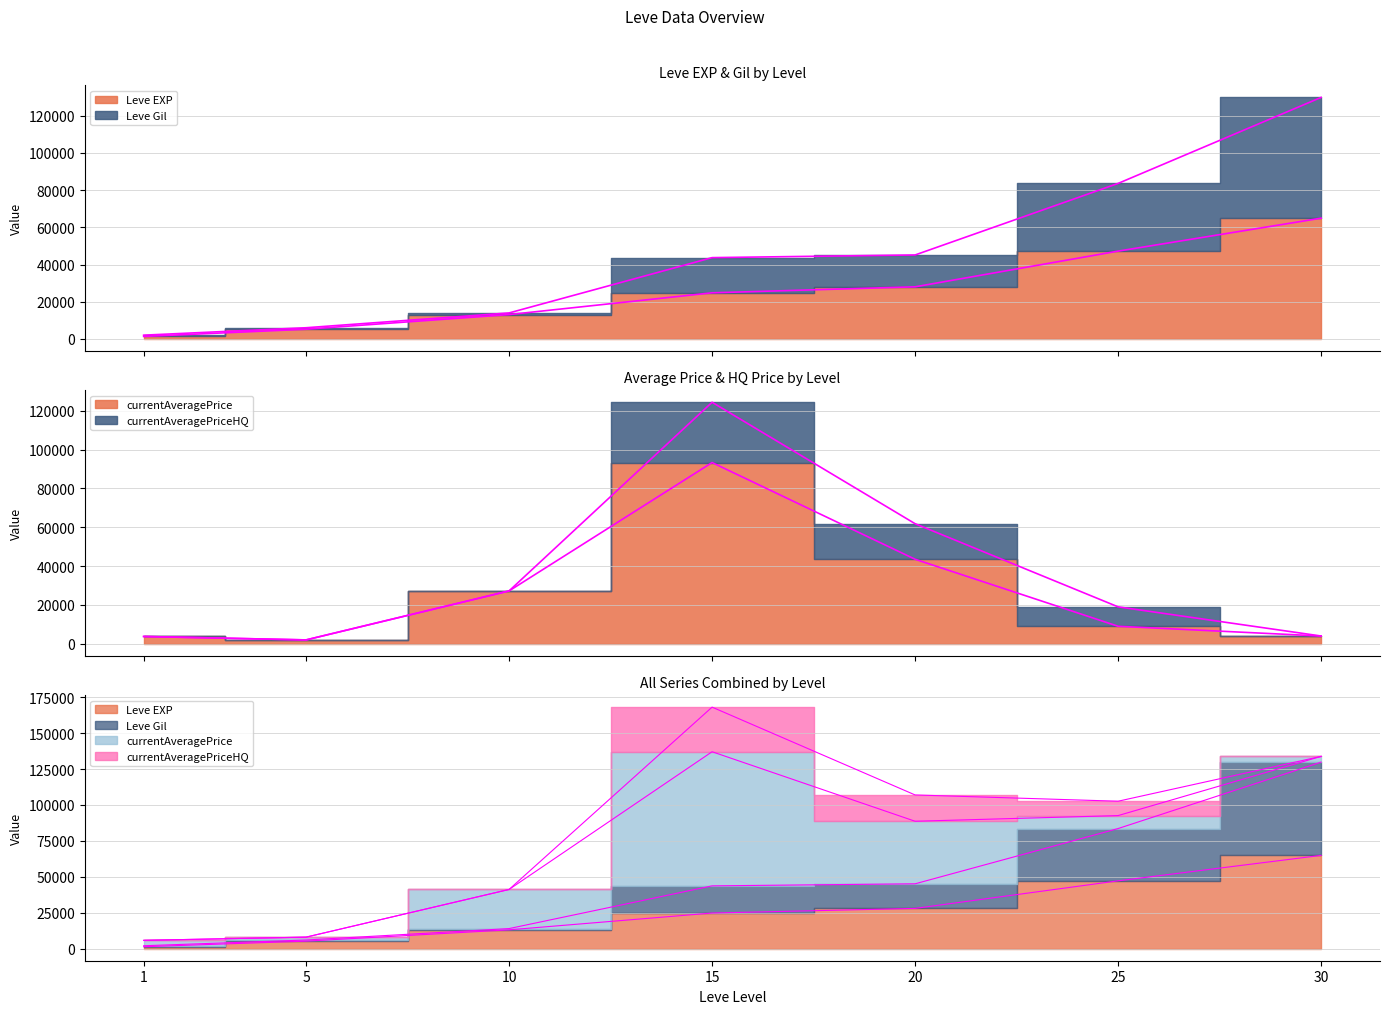

Which series has the largest total across all categories?

Leve Gil